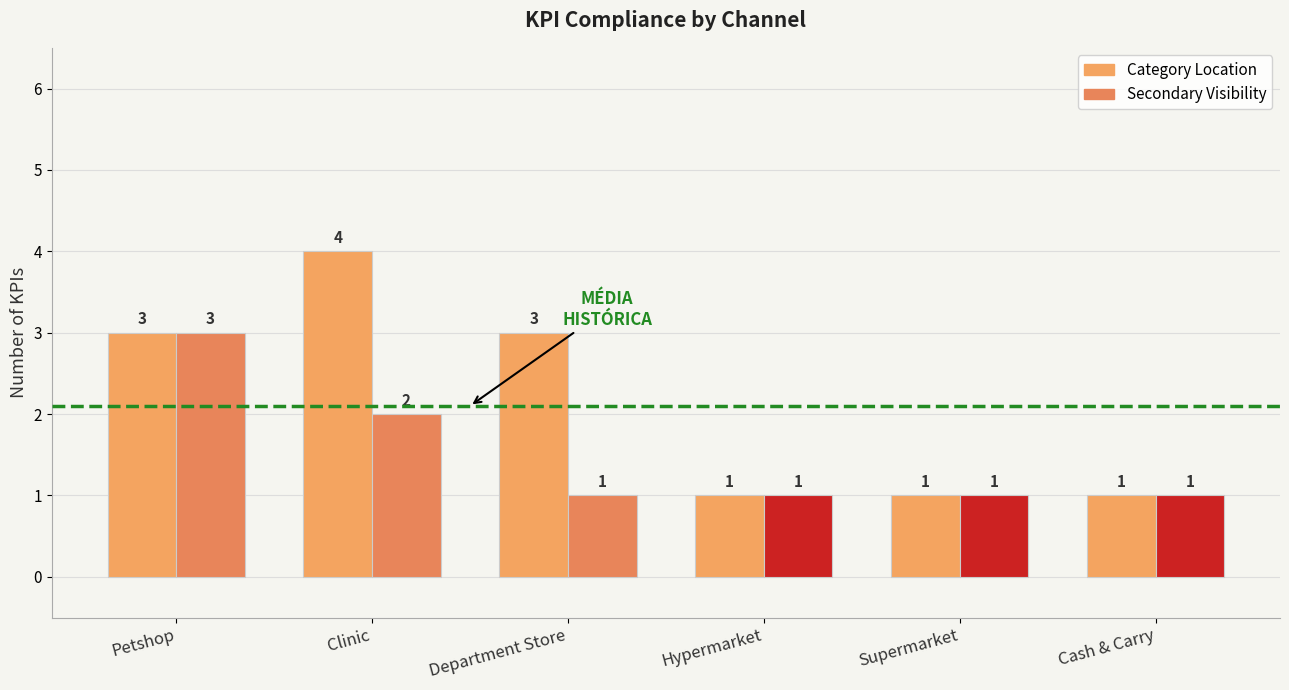

True or false: the data shows 1 at Supermarket.

True